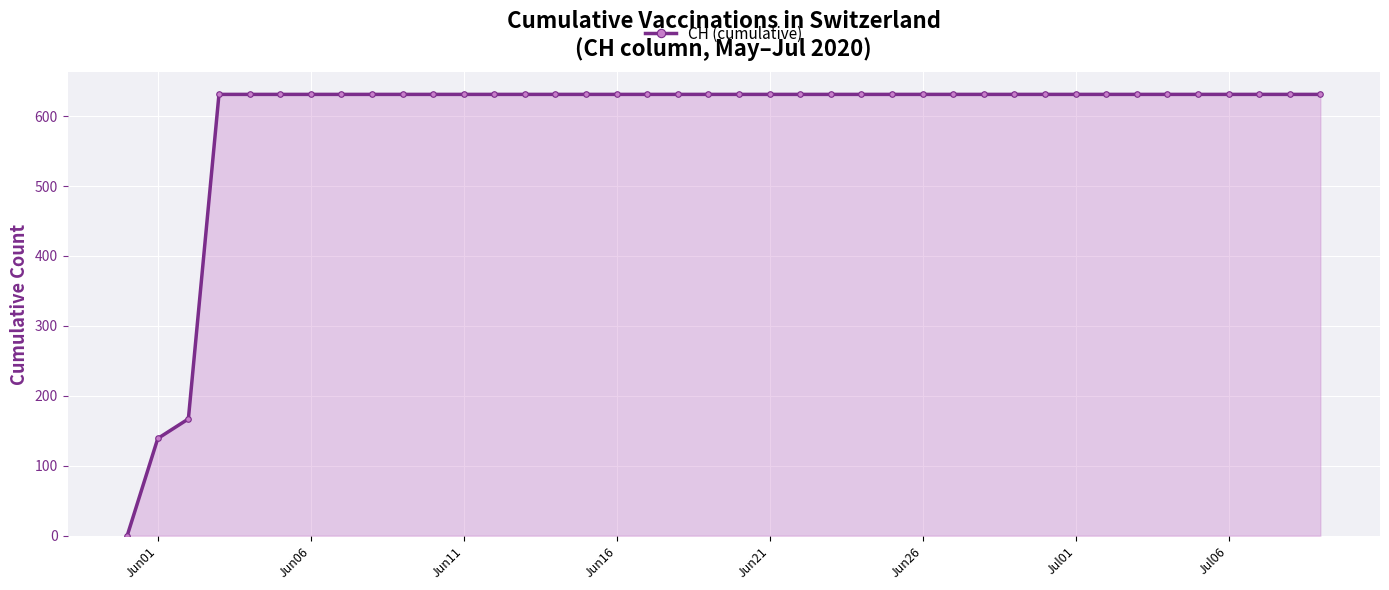

What is the maximum value shown in the chart?

631